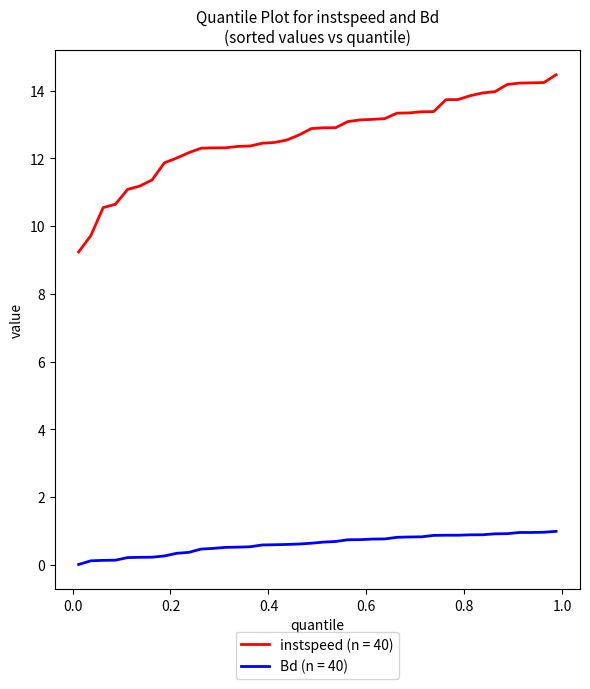

What is the difference between the maximum and minimum values in the instspeed (n = 40) series?

5.2